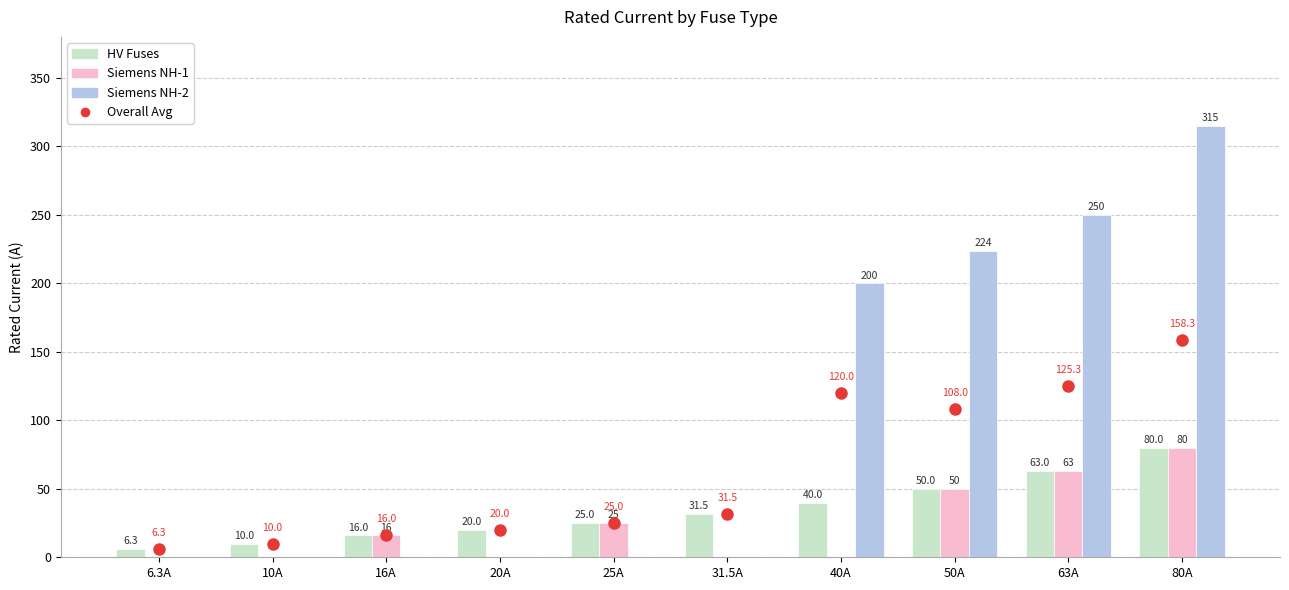

At which category is the sum across all series the highest?

80A